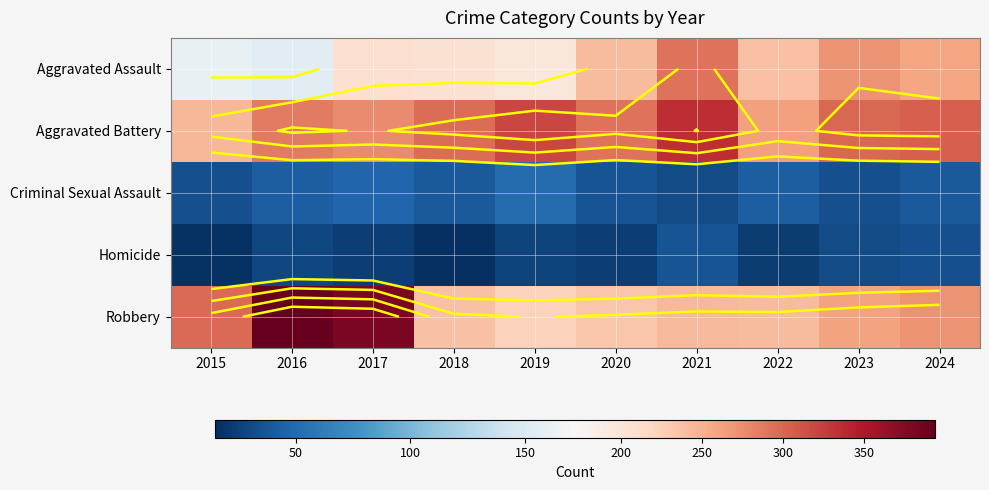

At which category does the chart reach its peak across all series?

2016